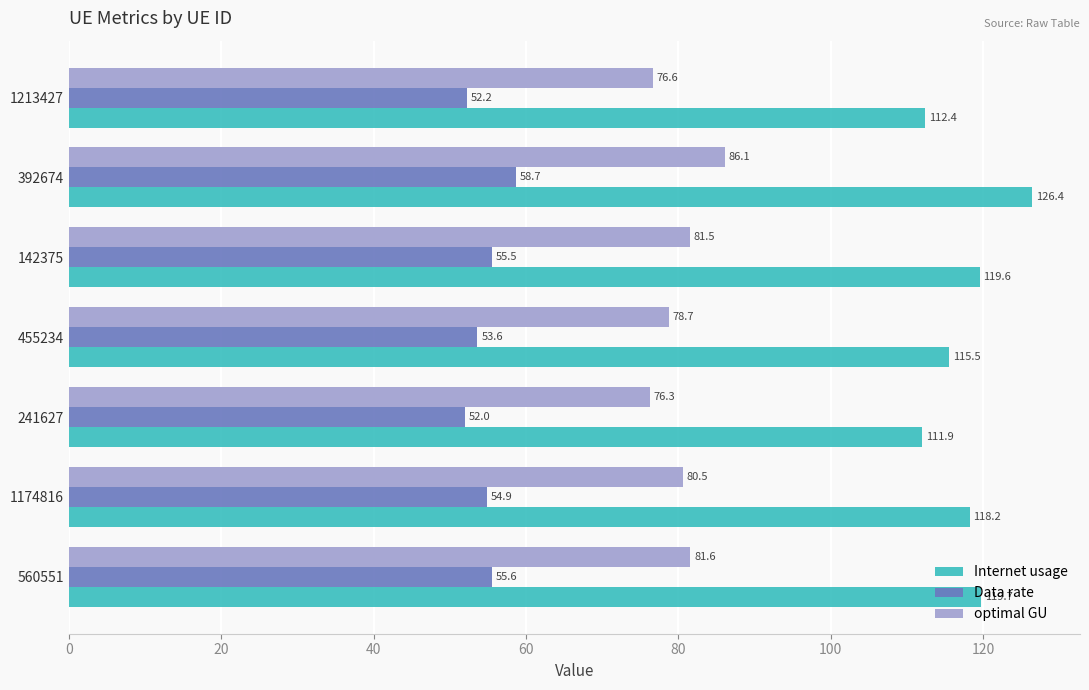

List the labels in order of Internet usage value, smallest first.

241627, 1213427, 455234, 1174816, 142375, 560551, 392674